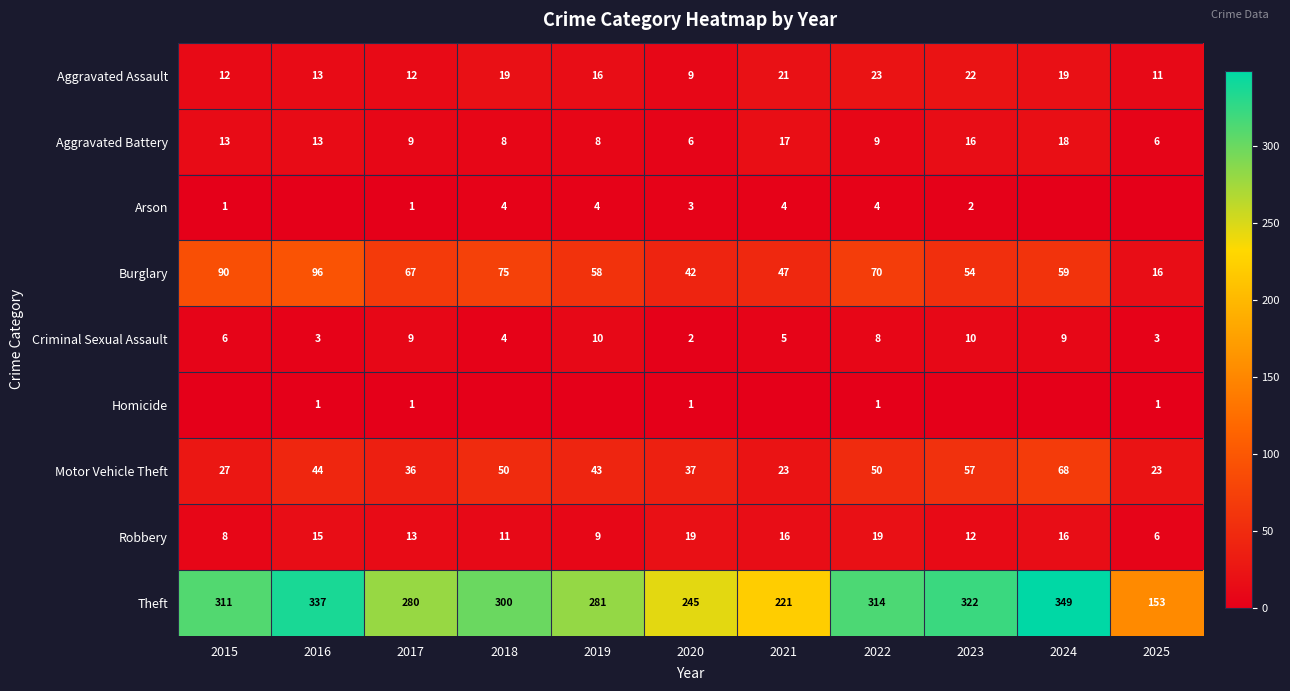

Is the value of Aggravated Assault at 2018 greater than the value of Aggravated Battery at 2019?

Yes